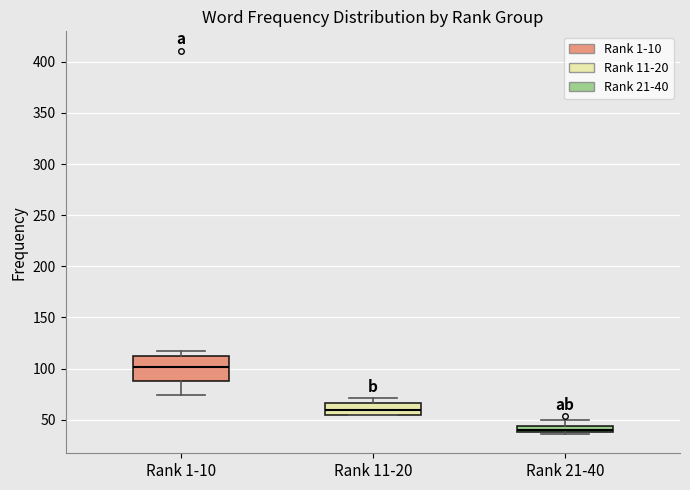

Where does the median line of the box for Rank 11-20 sit on the y-axis? The values are not printed on the chart, so give them approximately, as read against the axis.

60